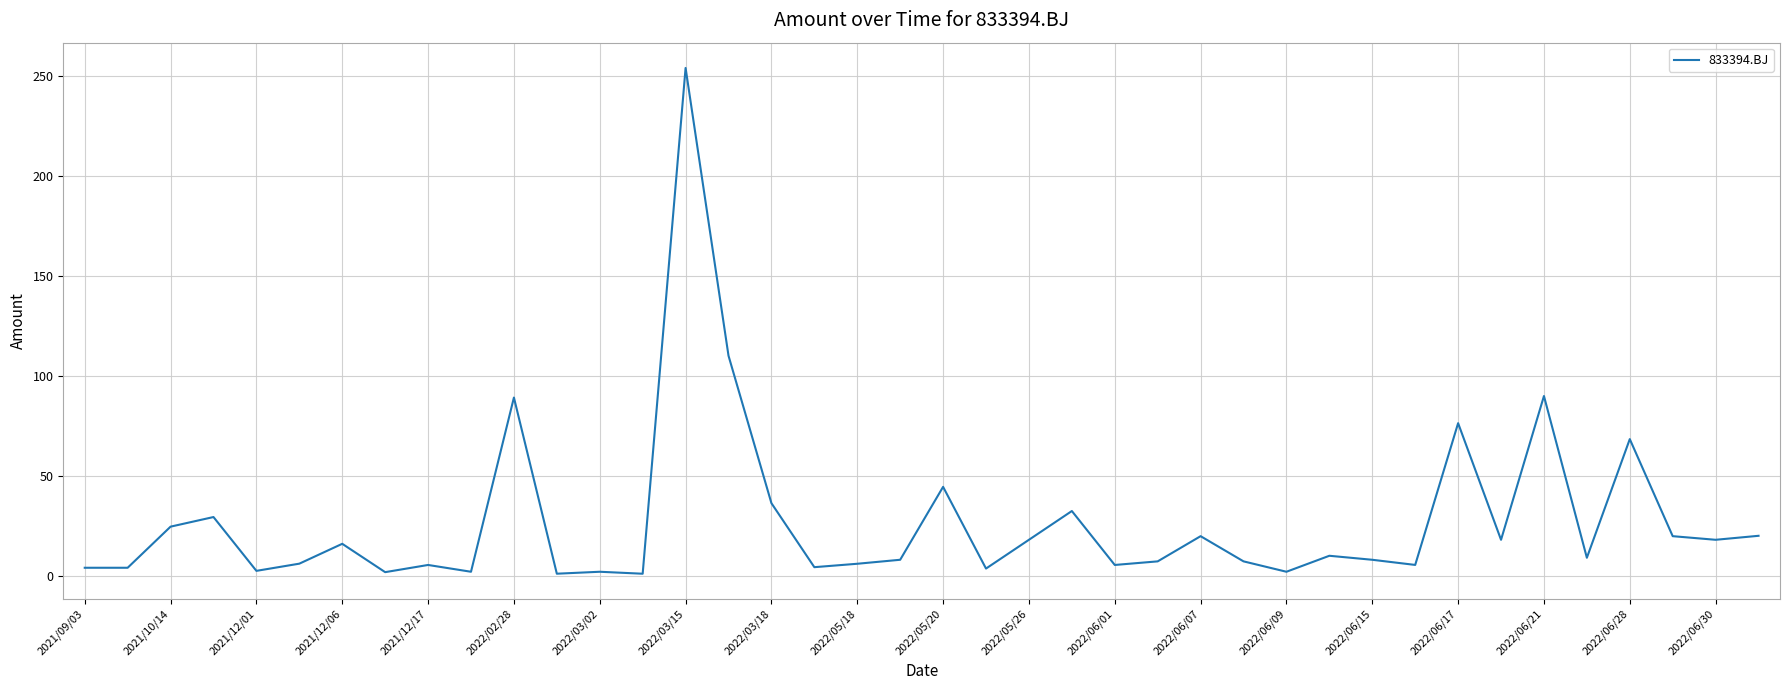

What is the greatest value displayed?

254.2